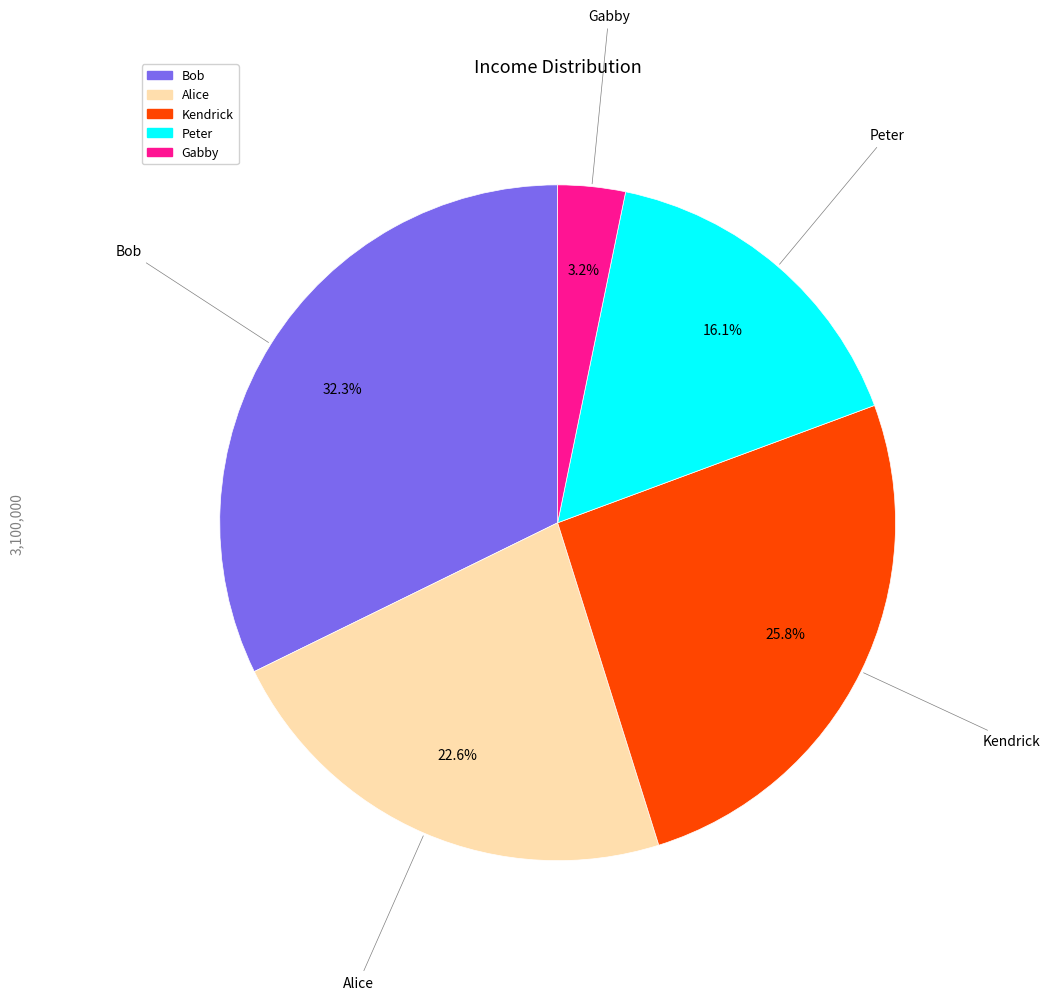

What is the ratio of the value at Peter to the value at Bob?

0.5